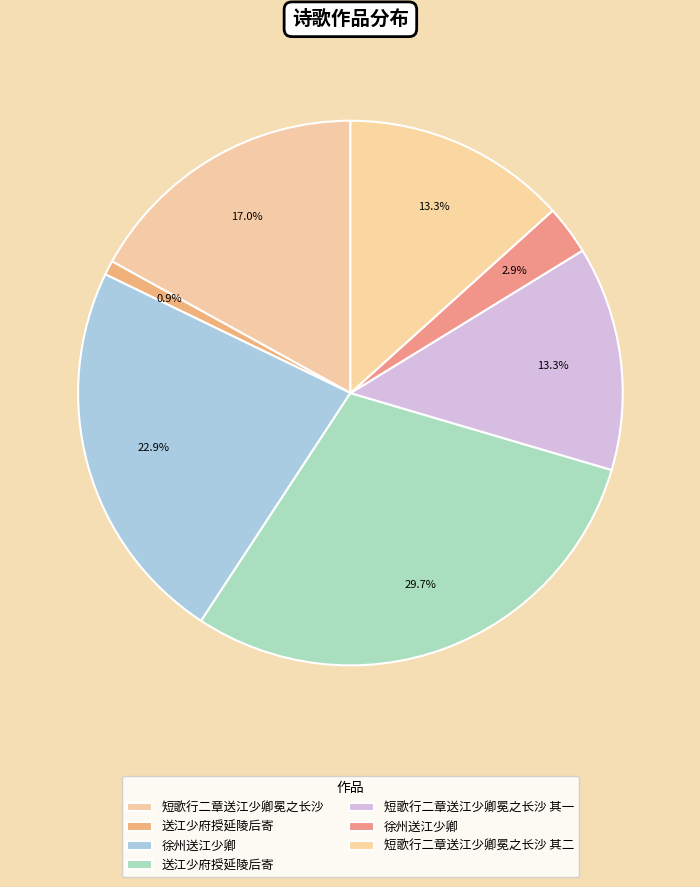

How many segments does this pie chart have?

7